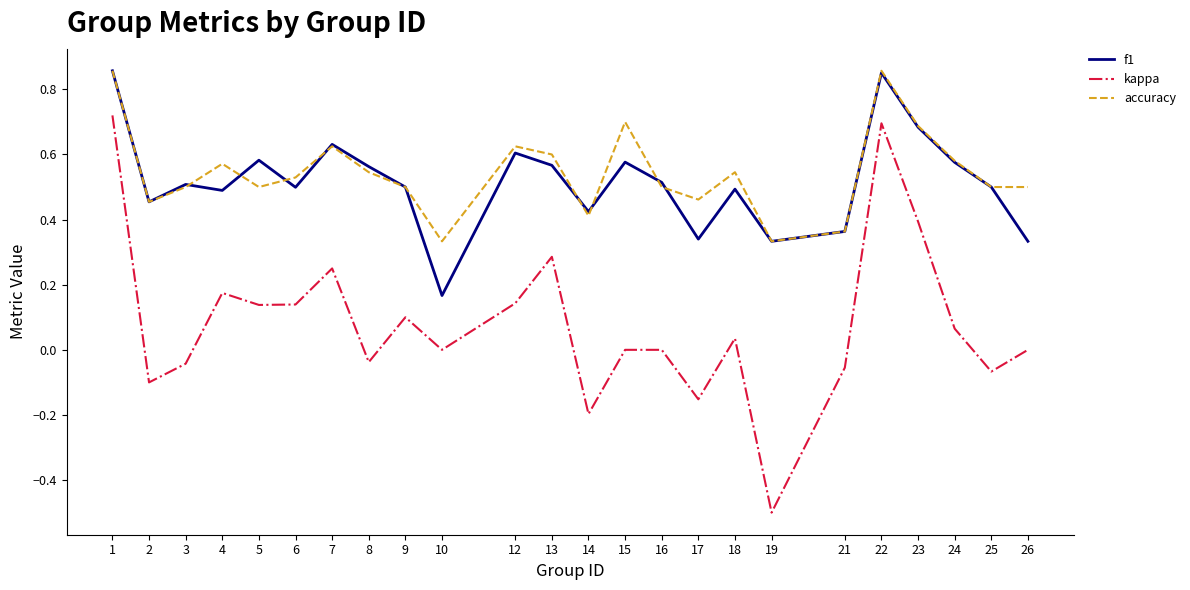

Which label corresponds to the smallest value in the chart?

19